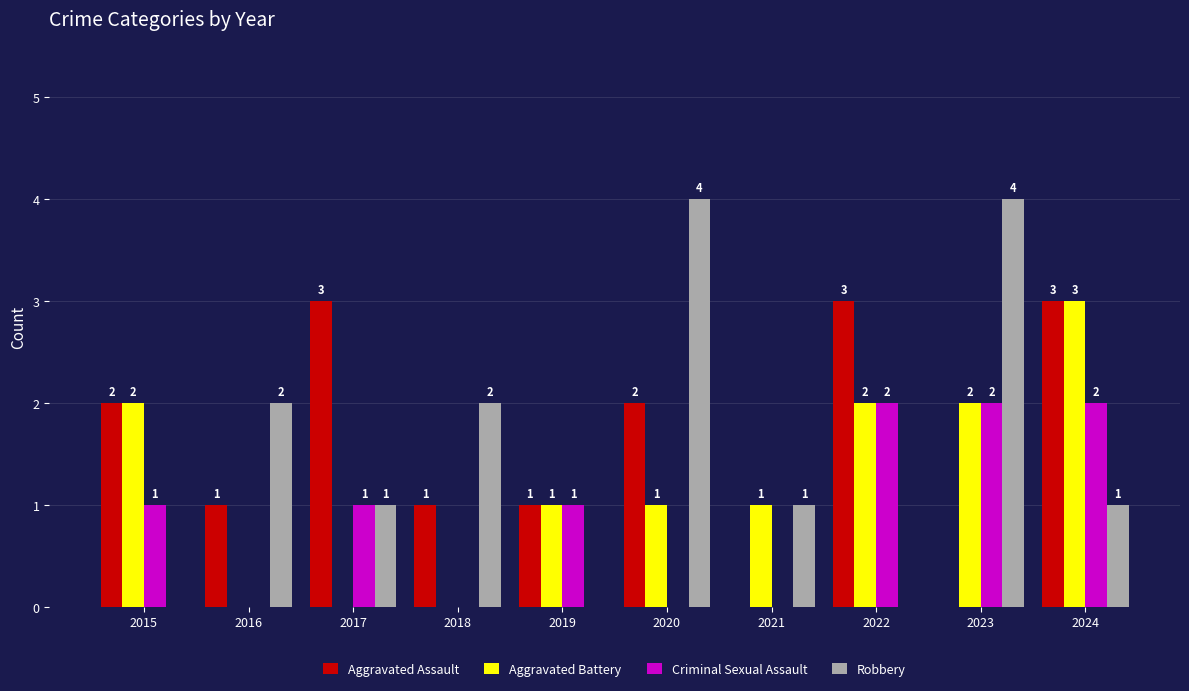

Does the chart contain stacked bars?

No